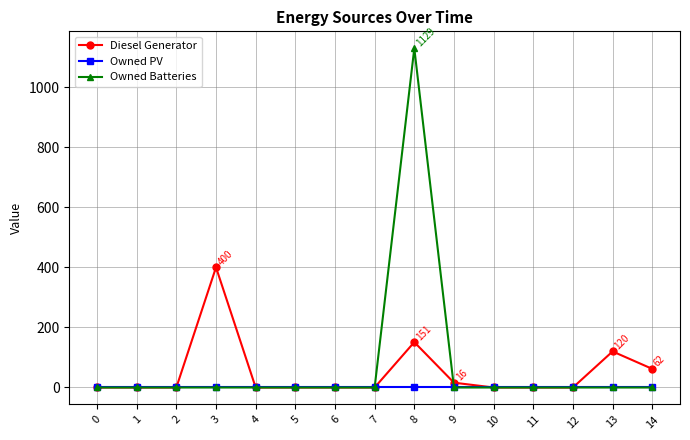

Reading right to left, transcribe all the data shown in this chart.

Diesel Generator: 14=62	13=120	12=0	11=0	10=0	9=16	8=151	7=0	6=0	5=0	4=0	3=400	2=0	1=0	0=0
Owned PV: 14=0	13=0	12=0	11=0	10=0	9=0	8=0	7=0	6=0	5=0	4=0	3=0	2=0	1=0	0=0
Owned Batteries: 14=0	13=0	12=0	11=0	10=0	9=0	8=1129	7=0	6=0	5=0	4=0	3=0	2=0	1=0	0=0